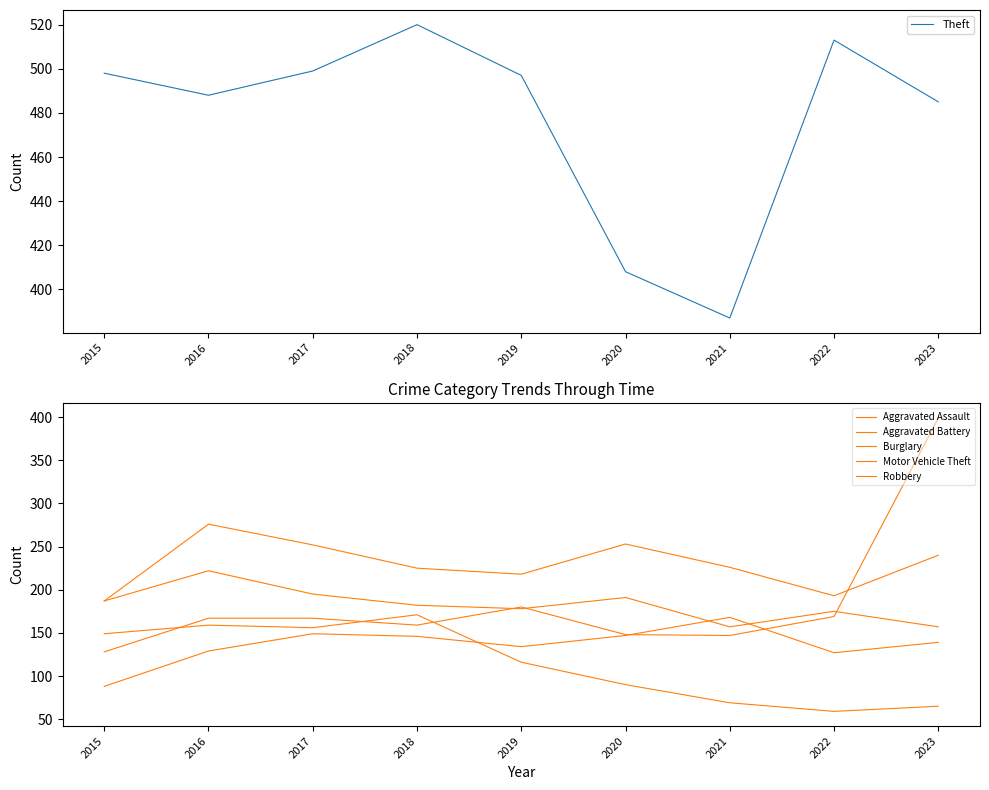

Count the number of data series in this chart.

6